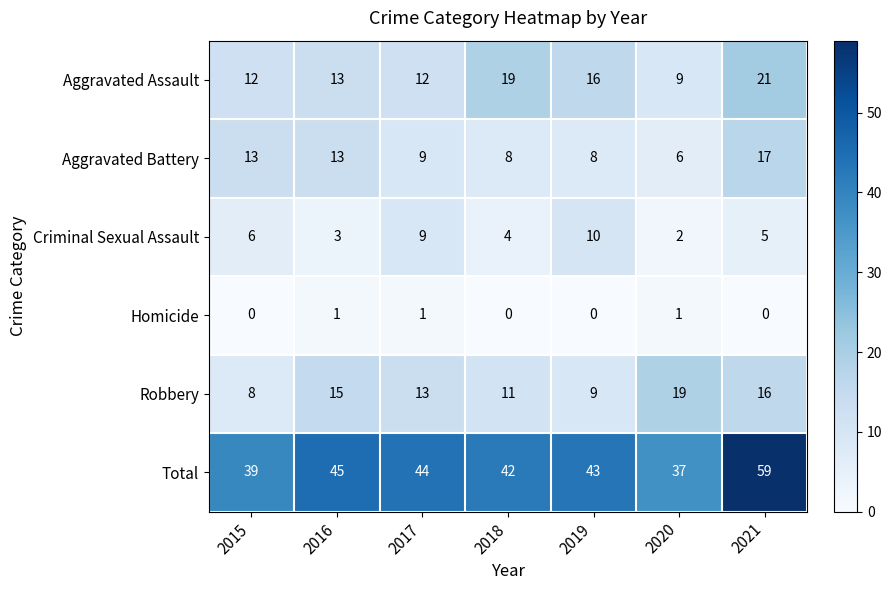

Count the number of data series in this chart.

6